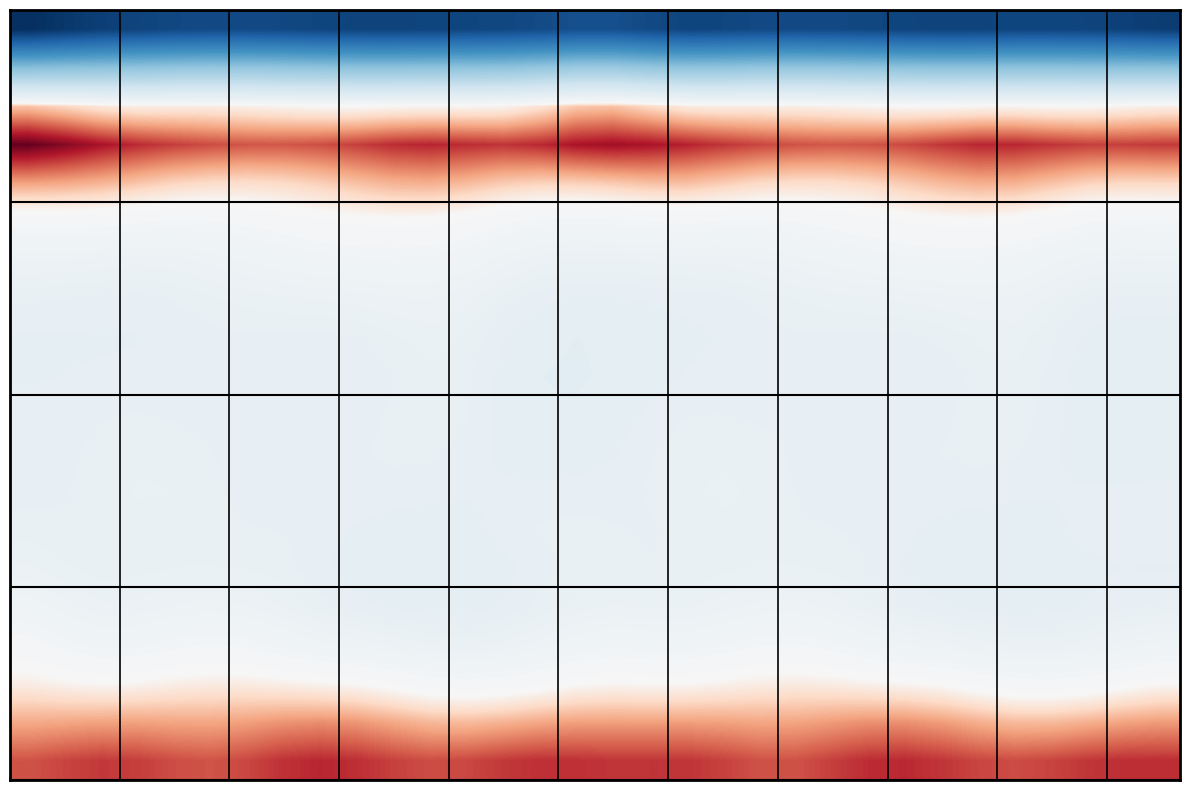

At which category is the sum across all series the highest?

5